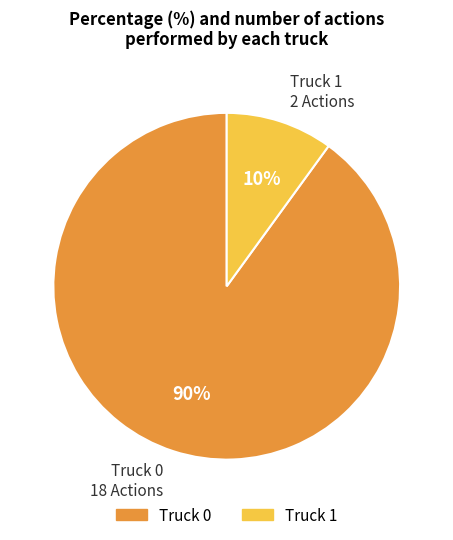

Rank the categories by value from lowest to highest.

Truck 1, Truck 0